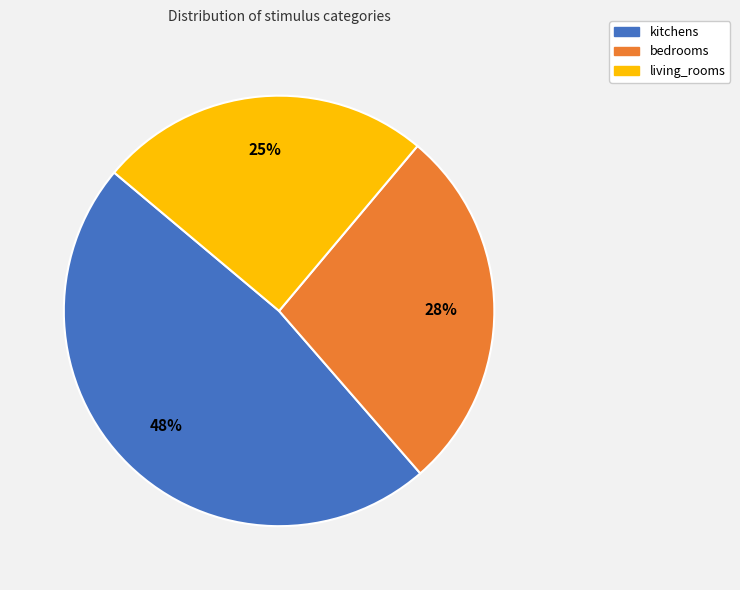

The kitchens slice represents 48% of the pie. True or false?

True